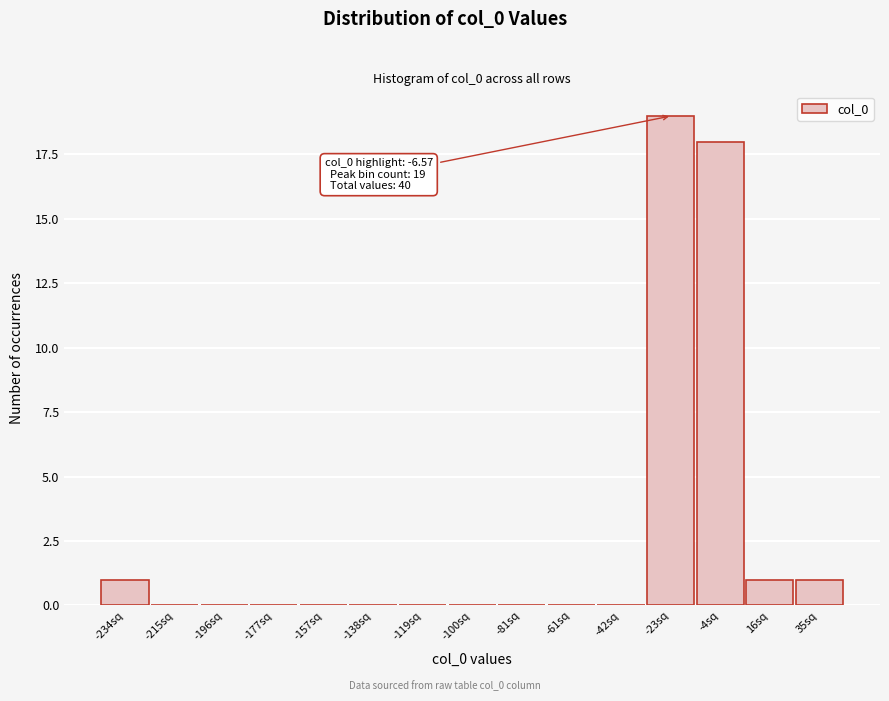

Reading right to left, extract all data points from this chart.

35sq=1	16sq=1	-4sq=18	-23sq=19	-42sq=0	-61sq=0	-81sq=0	-100sq=0	-119sq=0	-138sq=0	-157sq=0	-177sq=0	-196sq=0	-215sq=0	-234sq=1